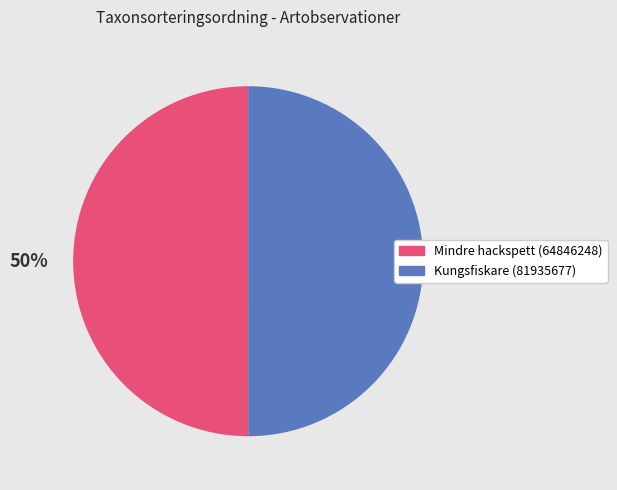

Combined, do Kungsfiskare (81935677) and Mindre hackspett (64846248) account for over 50%?

Yes